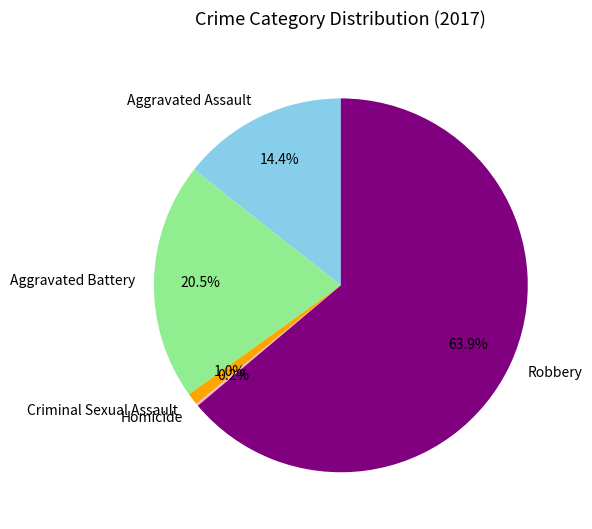

To the nearest percent, what portion does Robbery represent?

64%